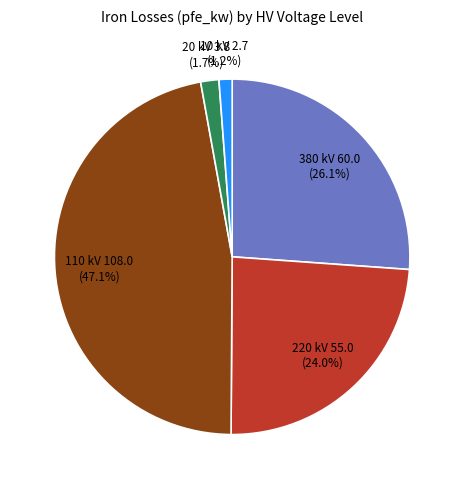

Is there a majority slice in this chart?

No